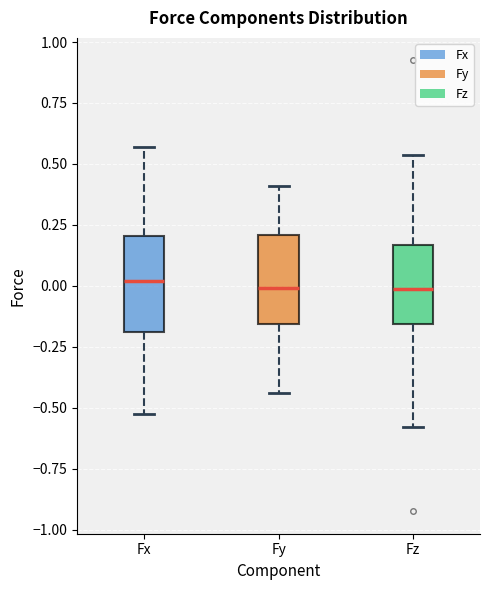

Reading left to right, read every box against the y-axis: the position of its median line, the range the box covers, and the ends of its whiskers. The values are not printed on the chart, so give them approximately, as read against the axis.

Fx: median 0.00, box -0.20 to 0.20, whiskers -0.55 to 0.55
Fy: median 0.00, box -0.15 to 0.20, whiskers -0.45 to 0.40
Fz: median 0.00, box -0.15 to 0.15, whiskers -0.60 to 0.55